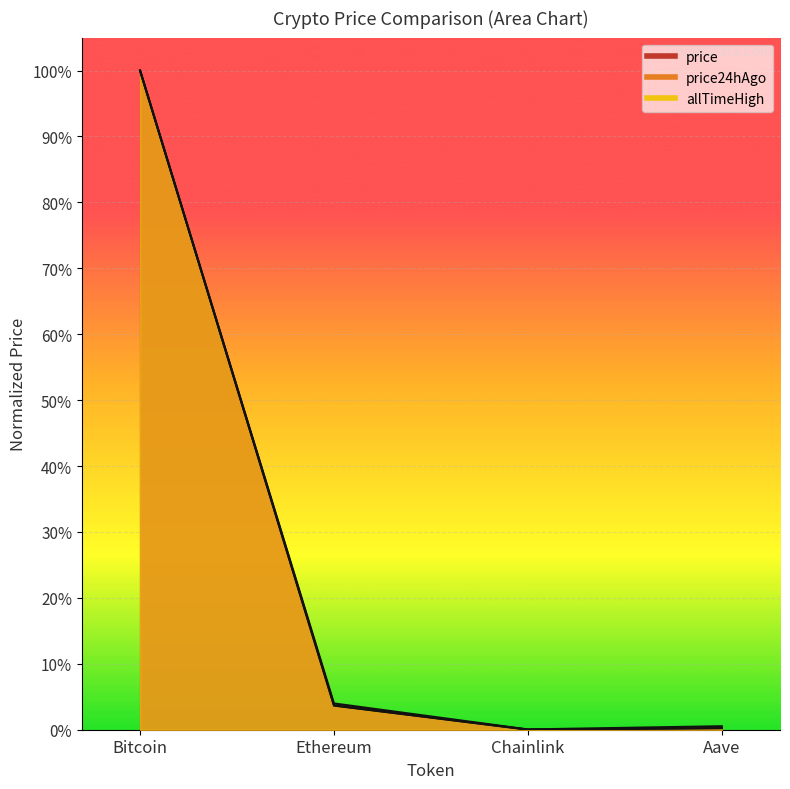

What is the difference between the maximum and second lowest values in the allTimeHigh series?

1.0